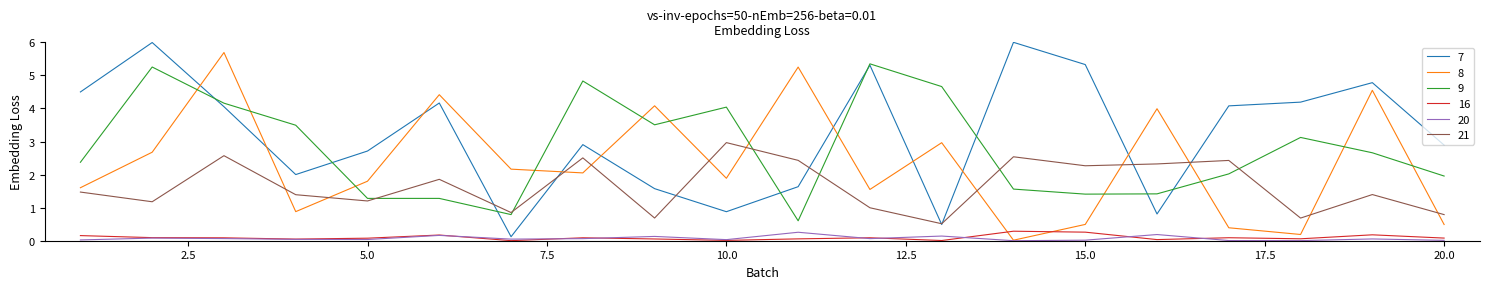

True or false: 21 and 9 intersect in this chart.

True